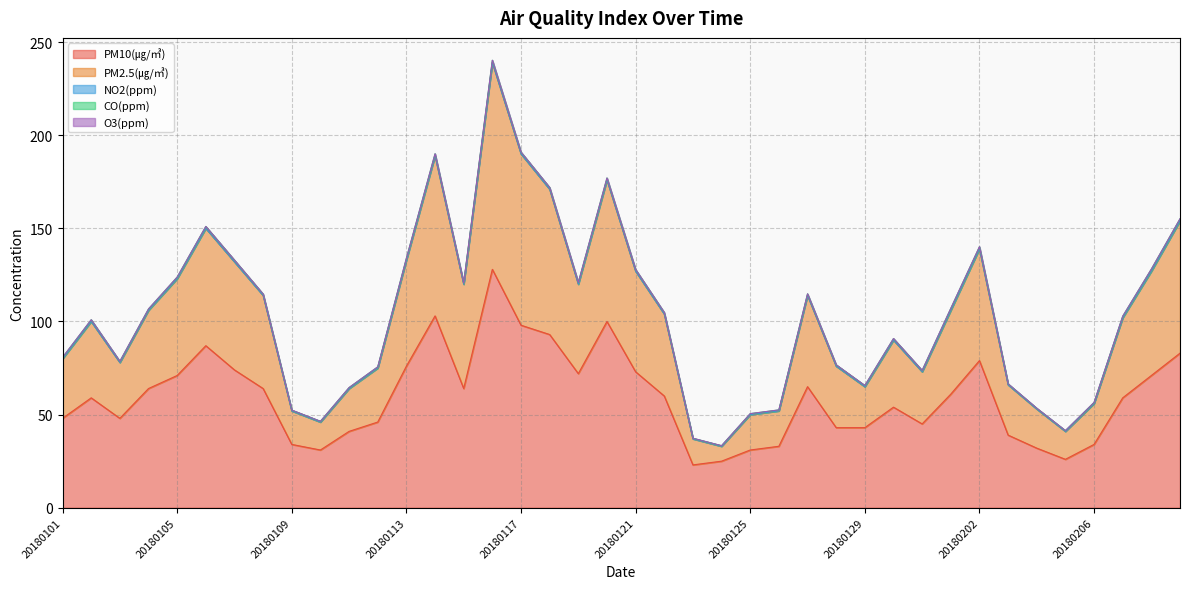

At which category does PM10(㎍/㎥) reach its first local valley?

20180103